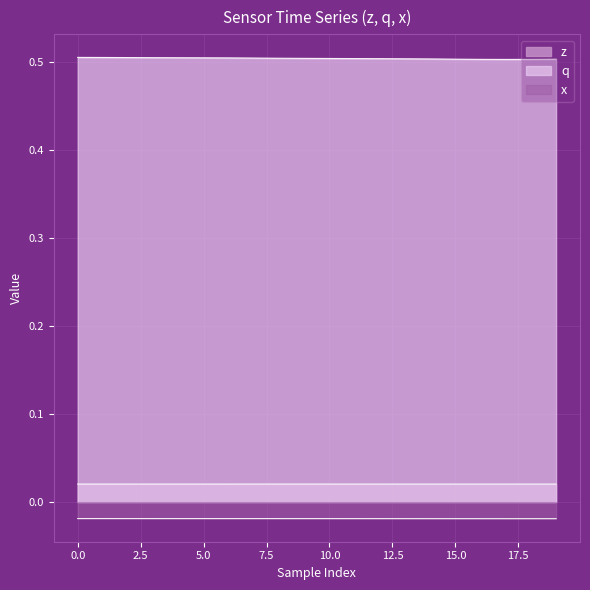

Is the value of z at 13 greater than the value of q at −2.5?

No